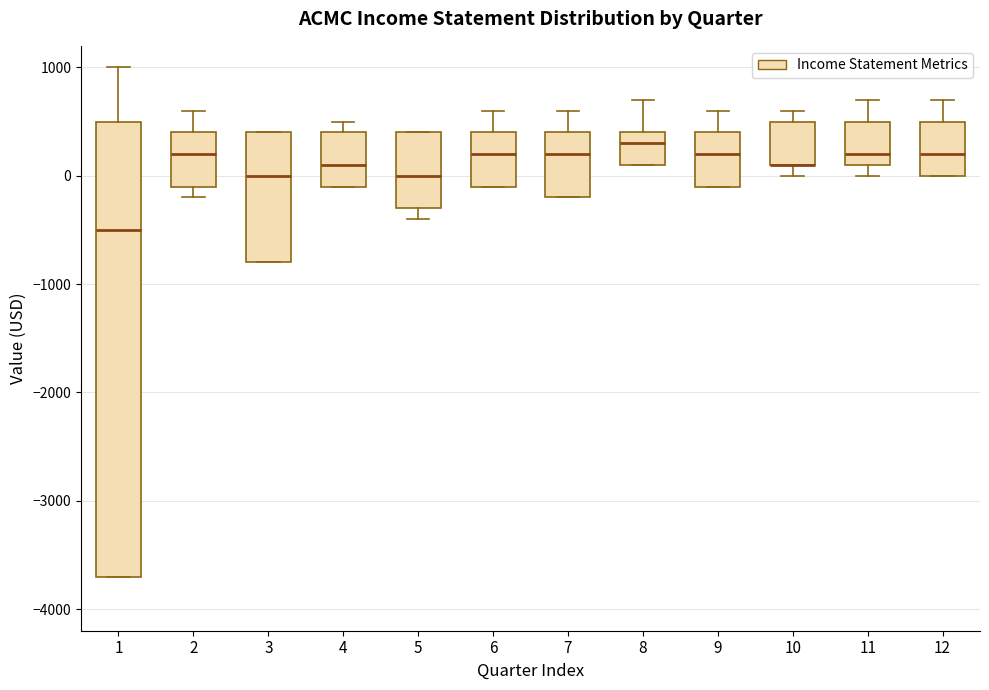

Where does the median line of the box at x = 11 sit on the y-axis? The values are not printed on the chart, so give them approximately, as read against the axis.

200